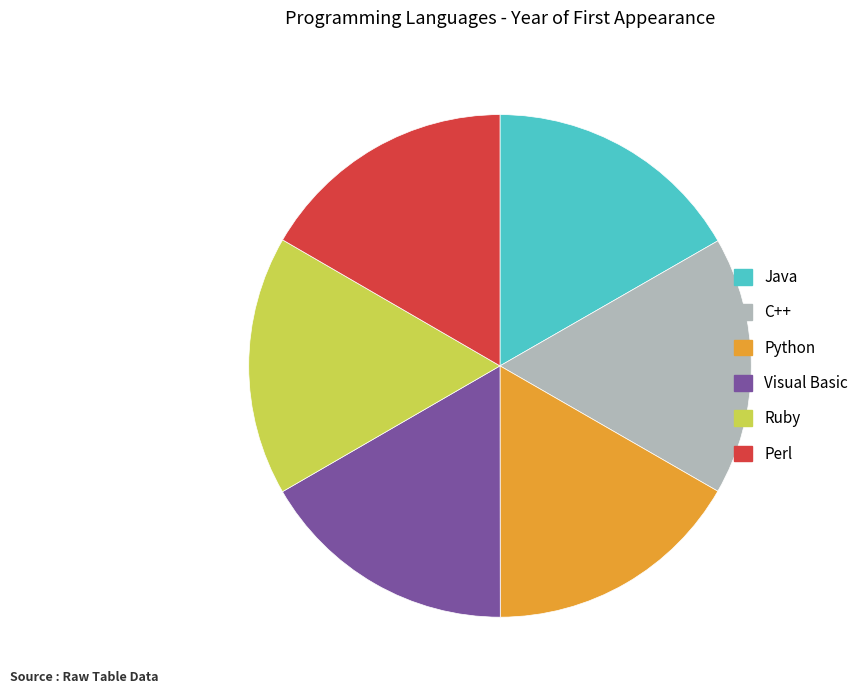

Is it true that Ruby is 23% of the pie?

False